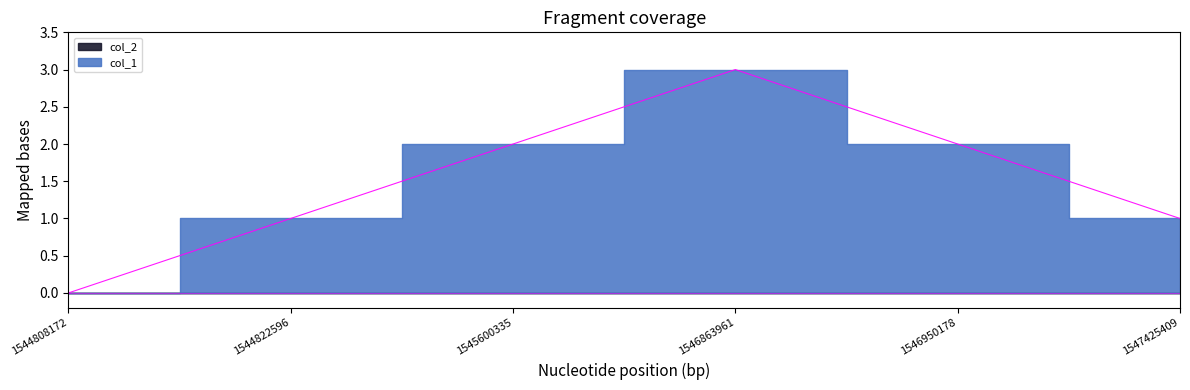

Reading left to right, what are all the values shown in this chart?

0	1	2	3	2	1